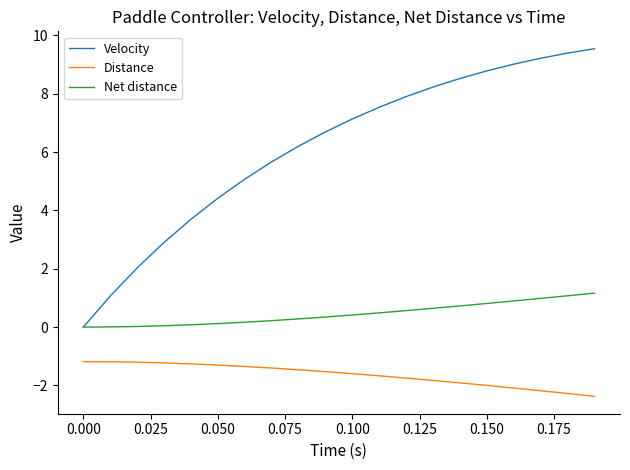

Which series has the largest range (max minus min)?

Velocity